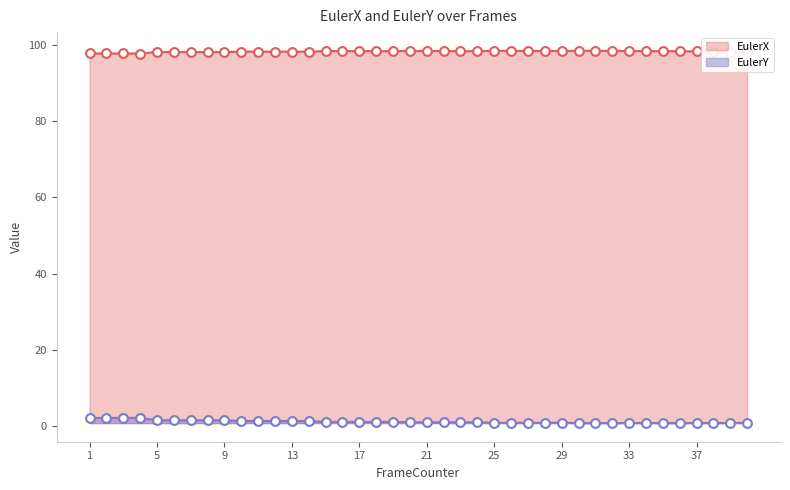

Which series has the largest Y range (max minus min)?

EulerY